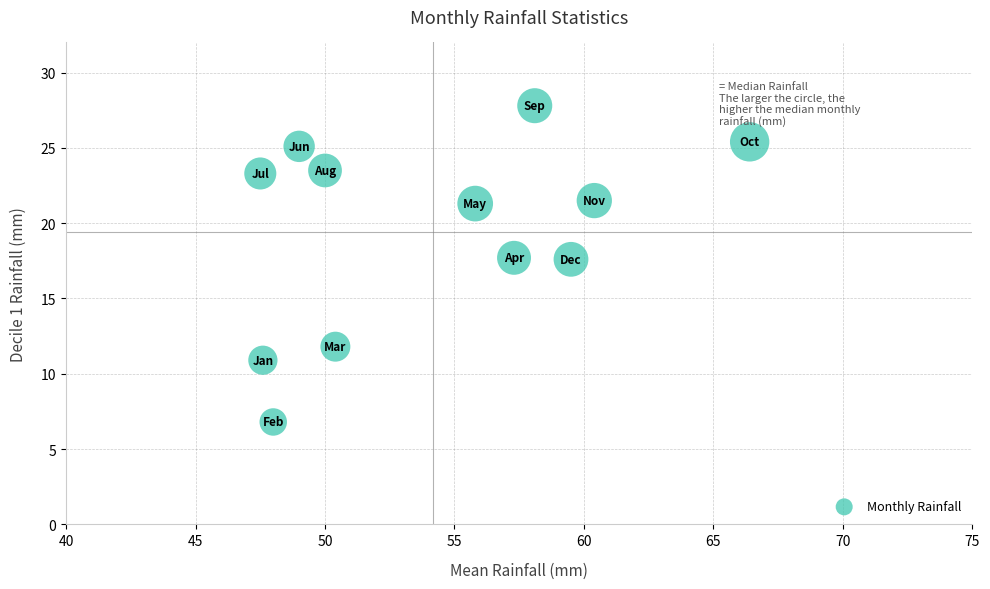

What is the average X value?

54.2